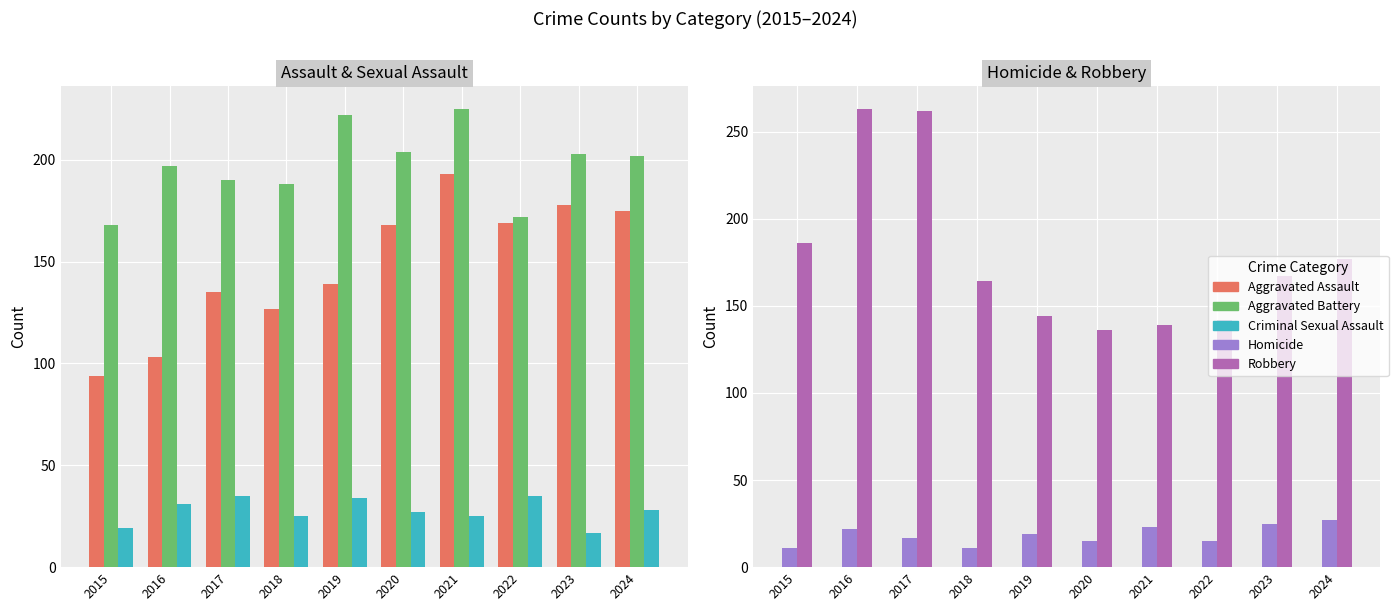

Does the chart contain stacked bars?

No